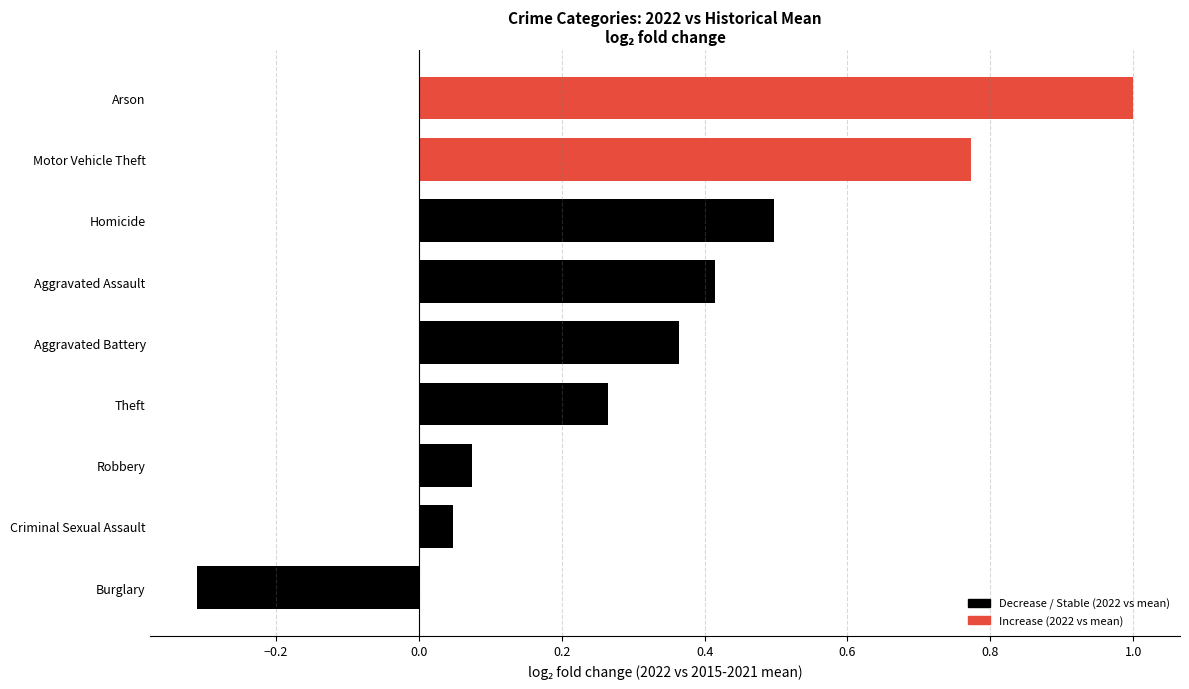

What is the smallest value displayed?

-0.3